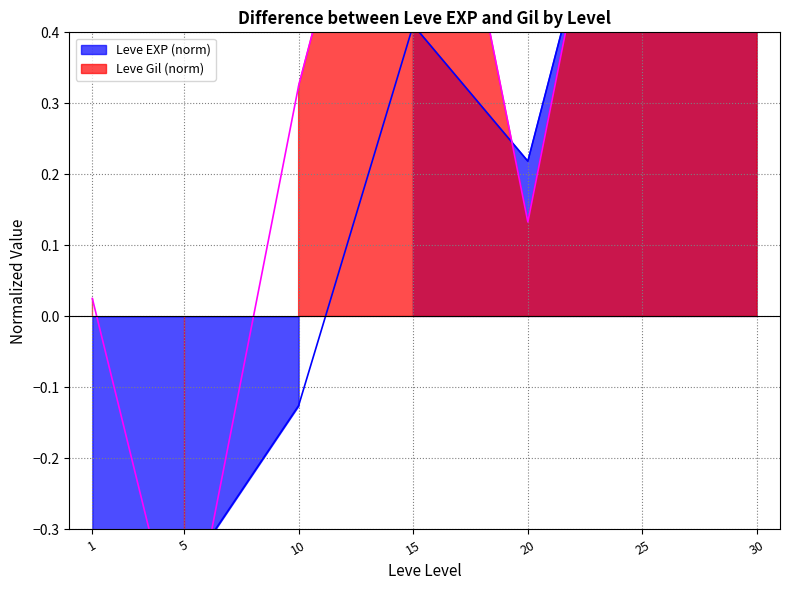

What is the maximum value shown in the chart?

1.5